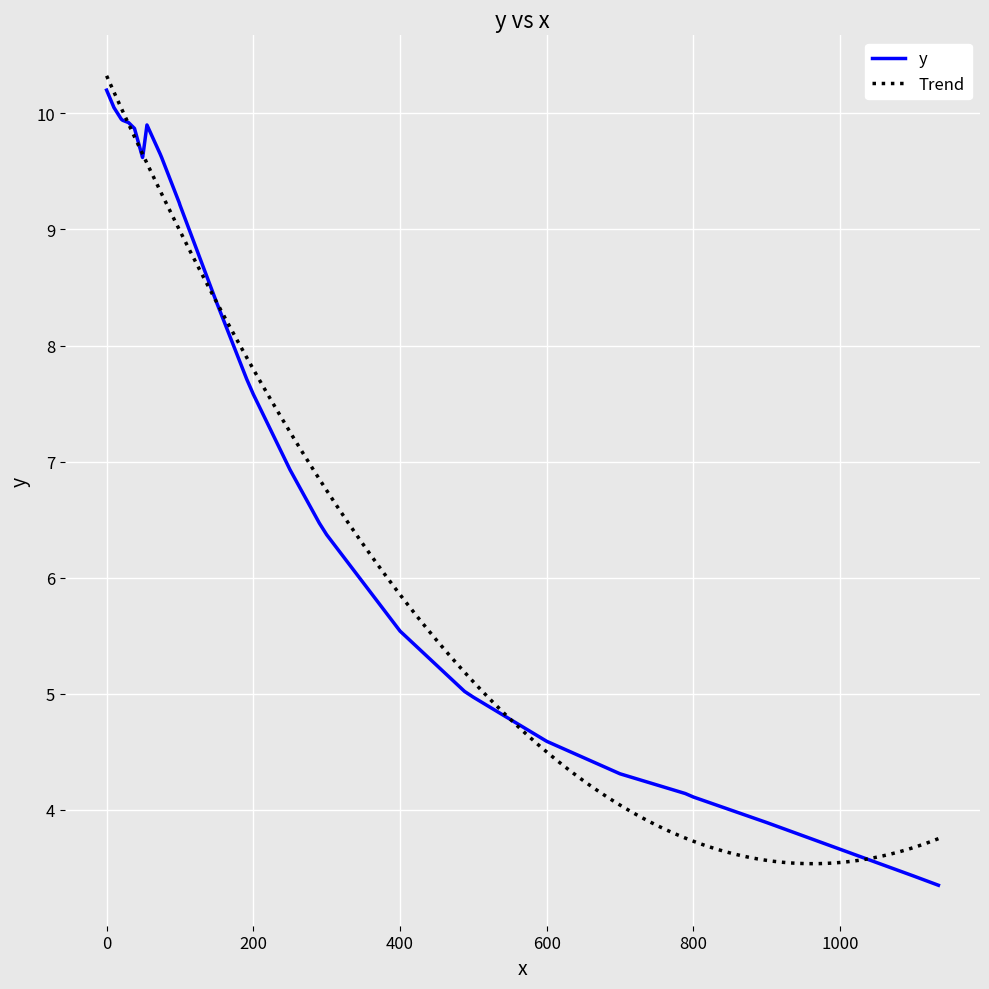

The chart shows a value of 6.7 at 1000. True or false?

False